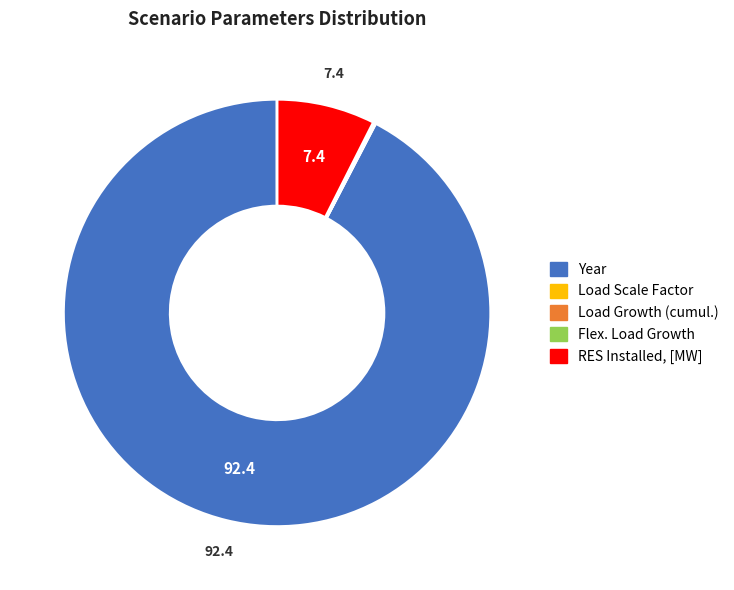

Does any single category account for the majority?

Yes